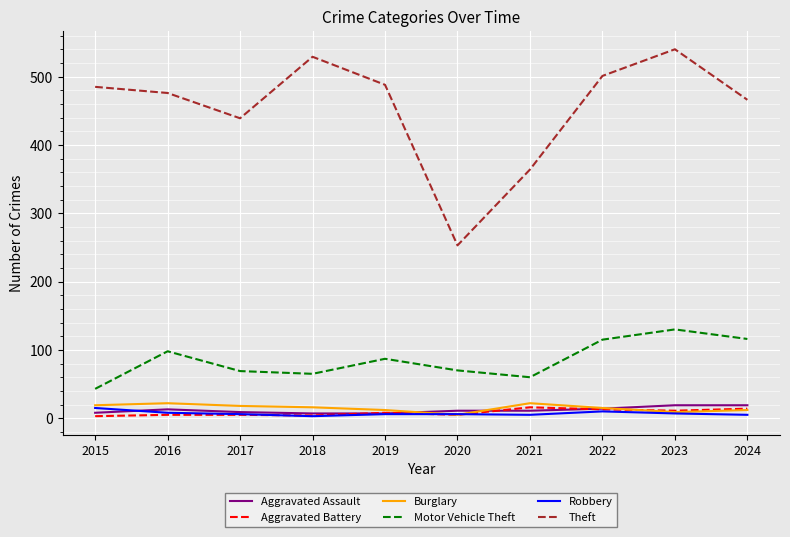

What is the highest value of the Theft series?

540